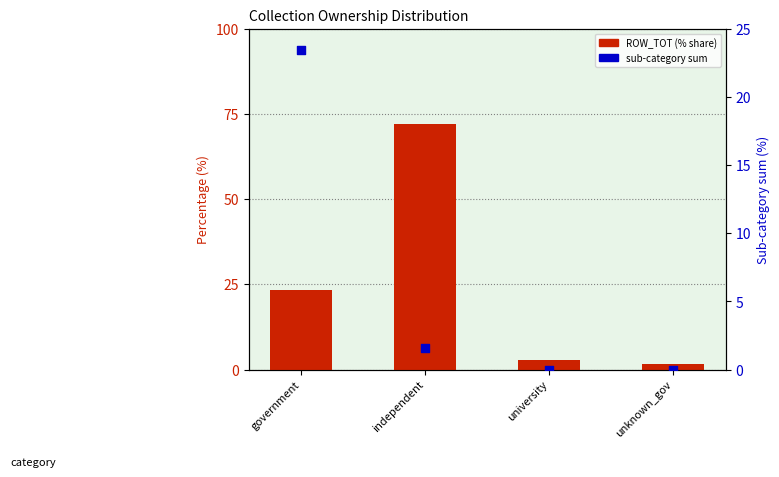

At how many categories does at least one series exceed 3?

2